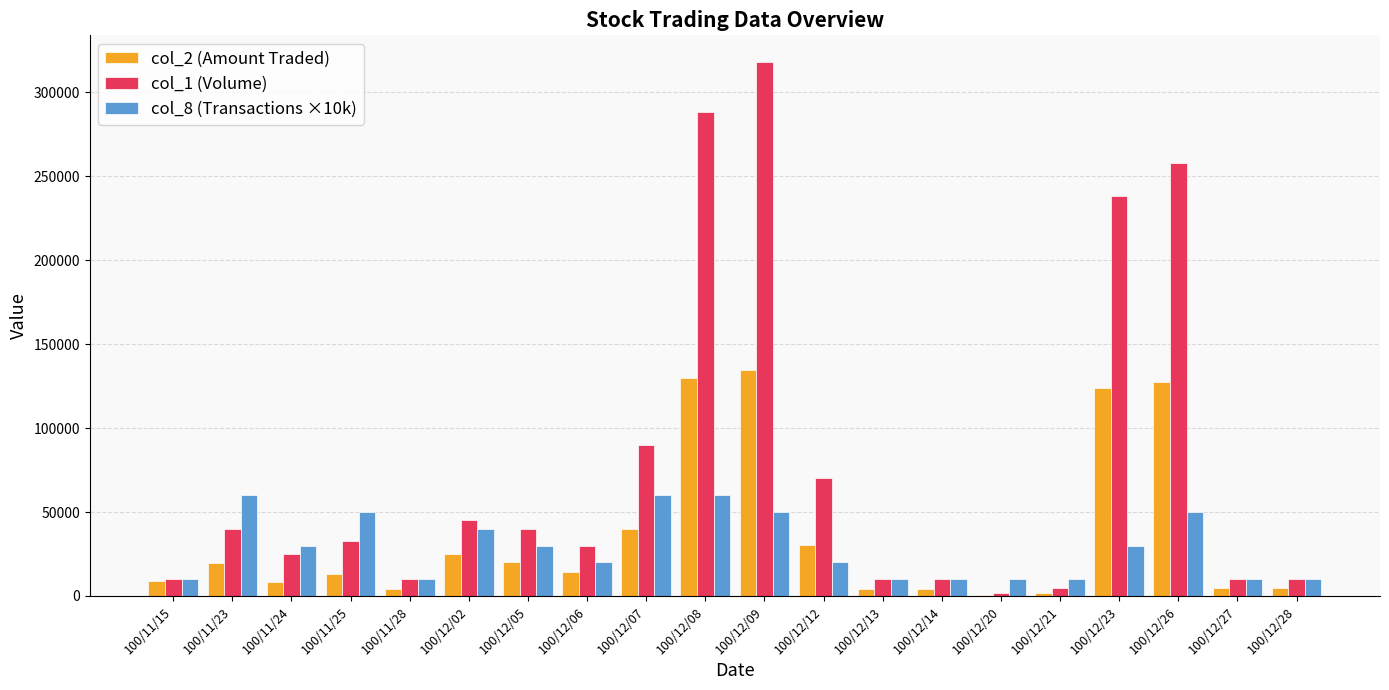

At which category is the sum across all series the highest?

100/12/09